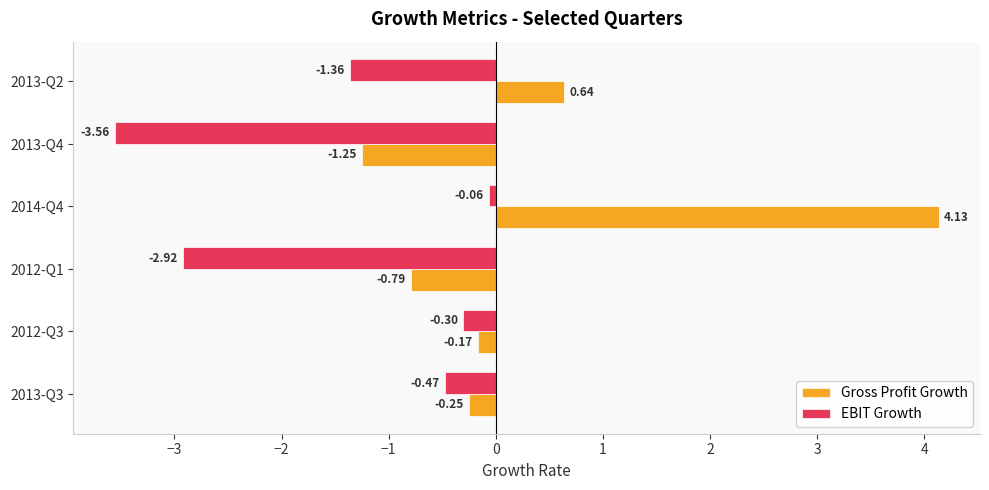

Rank the series at 2013-Q4 from lowest to highest value.

EBIT Growth, Gross Profit Growth